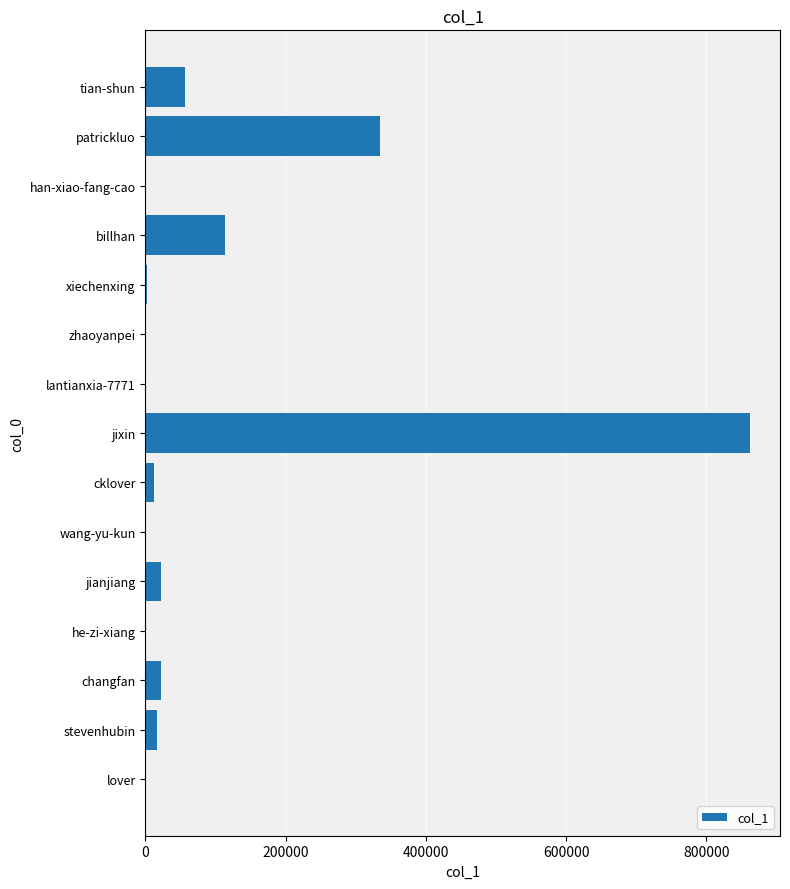

The chart shows a value of 22129 at changfan. True or false?

True